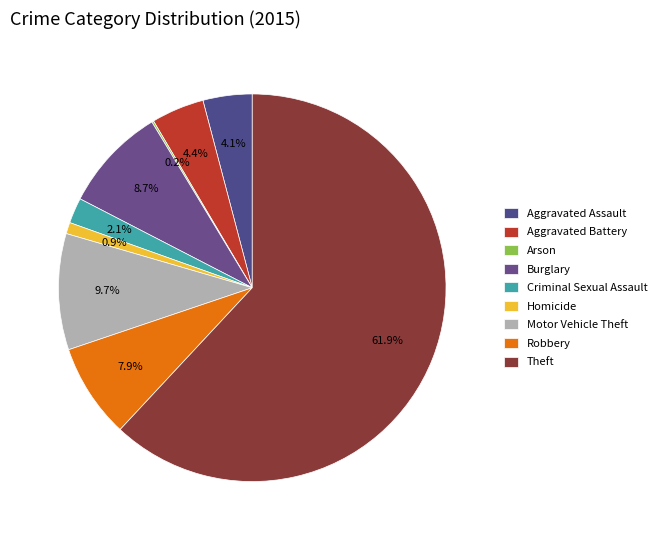

What is the largest slice in the pie chart?

Theft